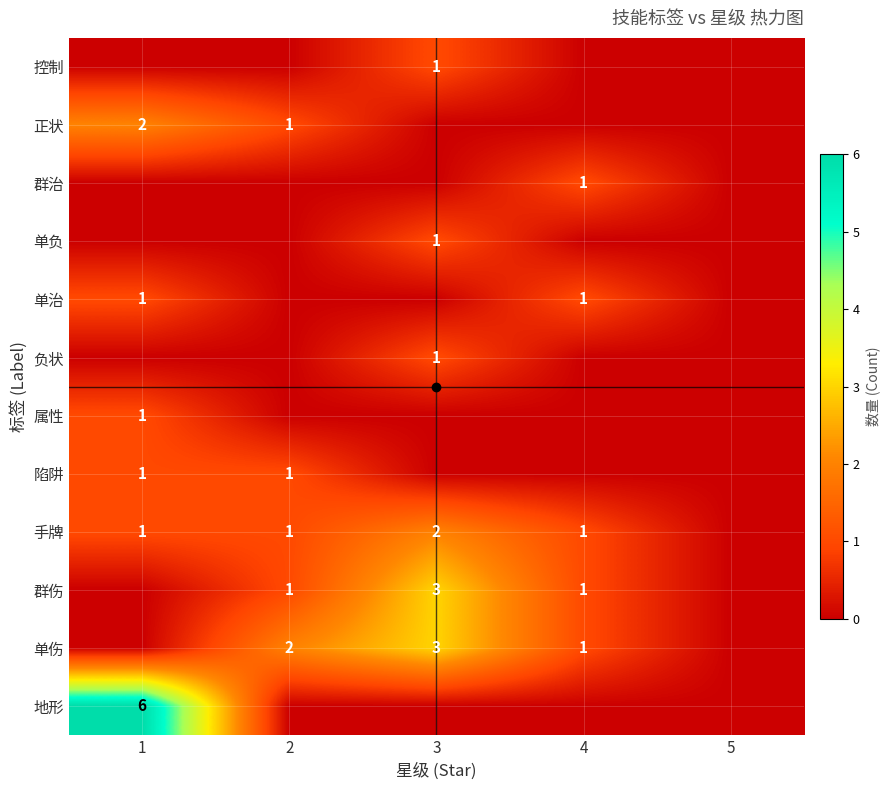

The value of 属性 at 1 is 0. True or false?

False